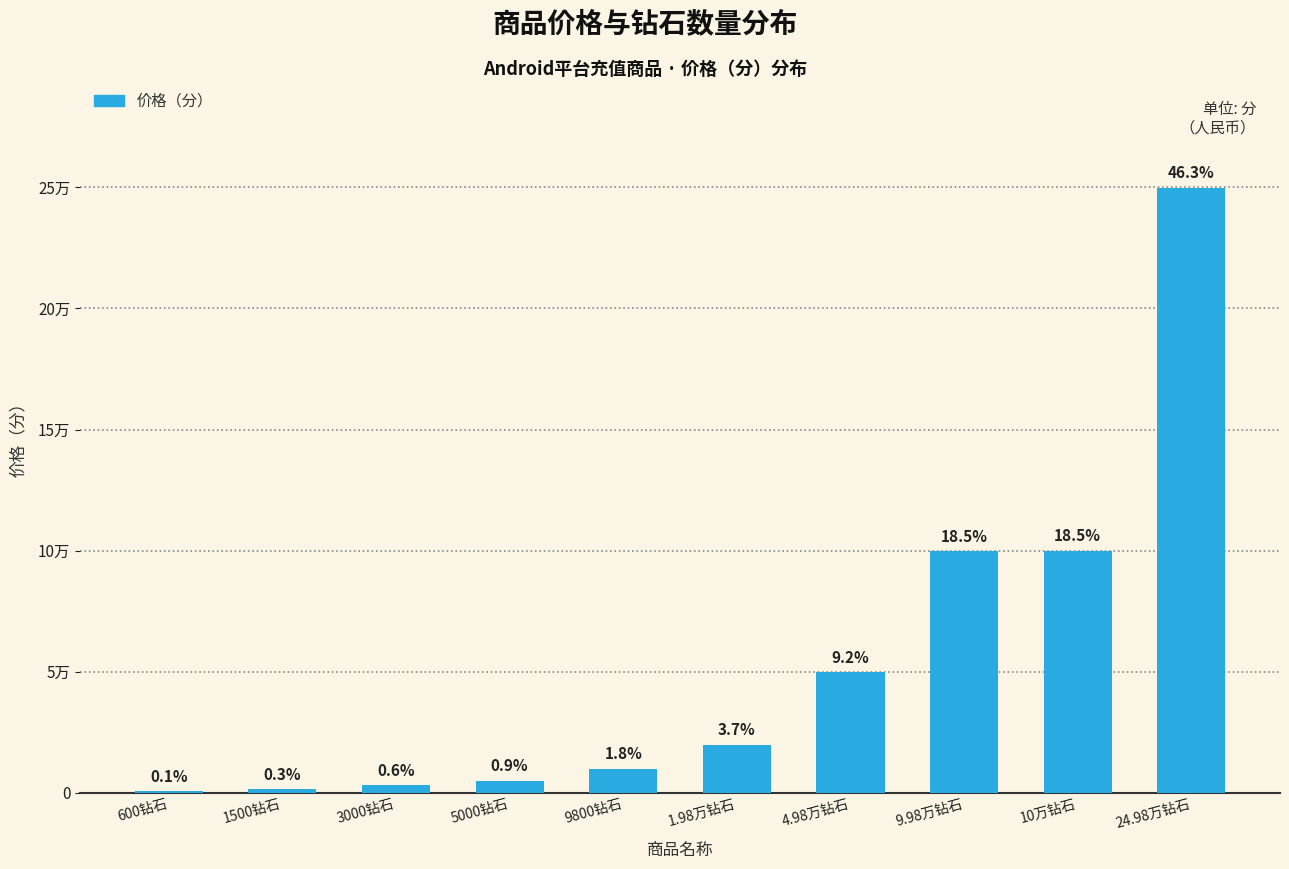

What position from the left is 3000钻石?

3